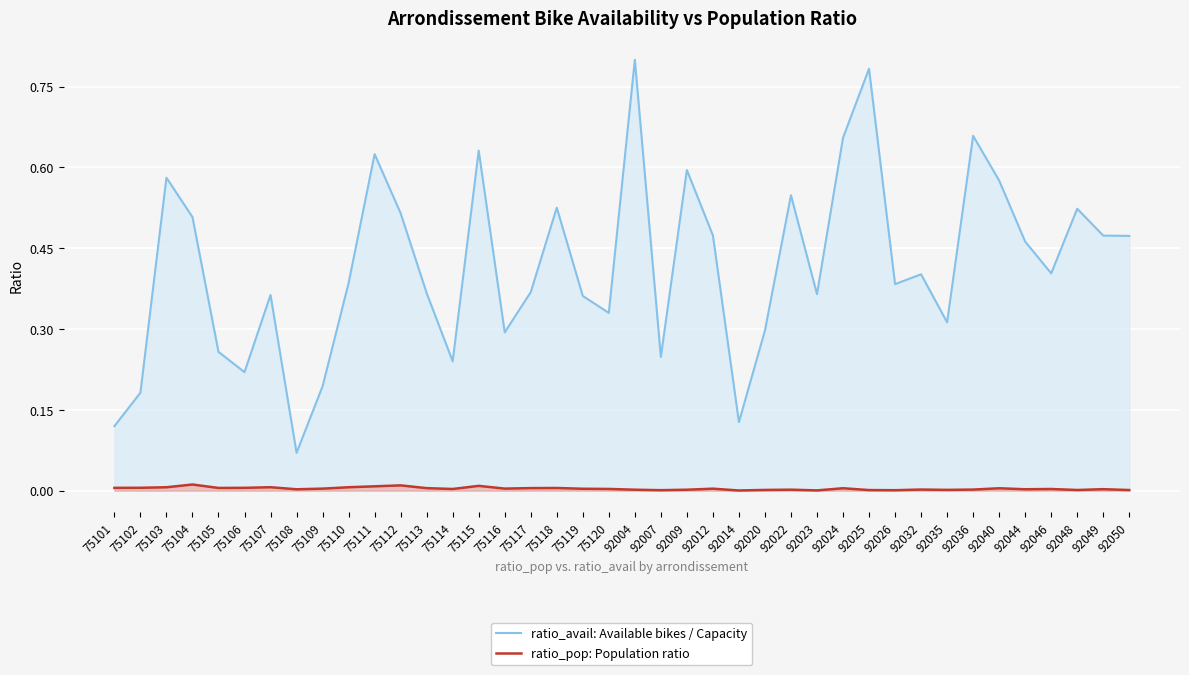

List the series in order of their peak value, highest first.

ratio_avail: Available bikes / Capacity, ratio_pop: Population ratio